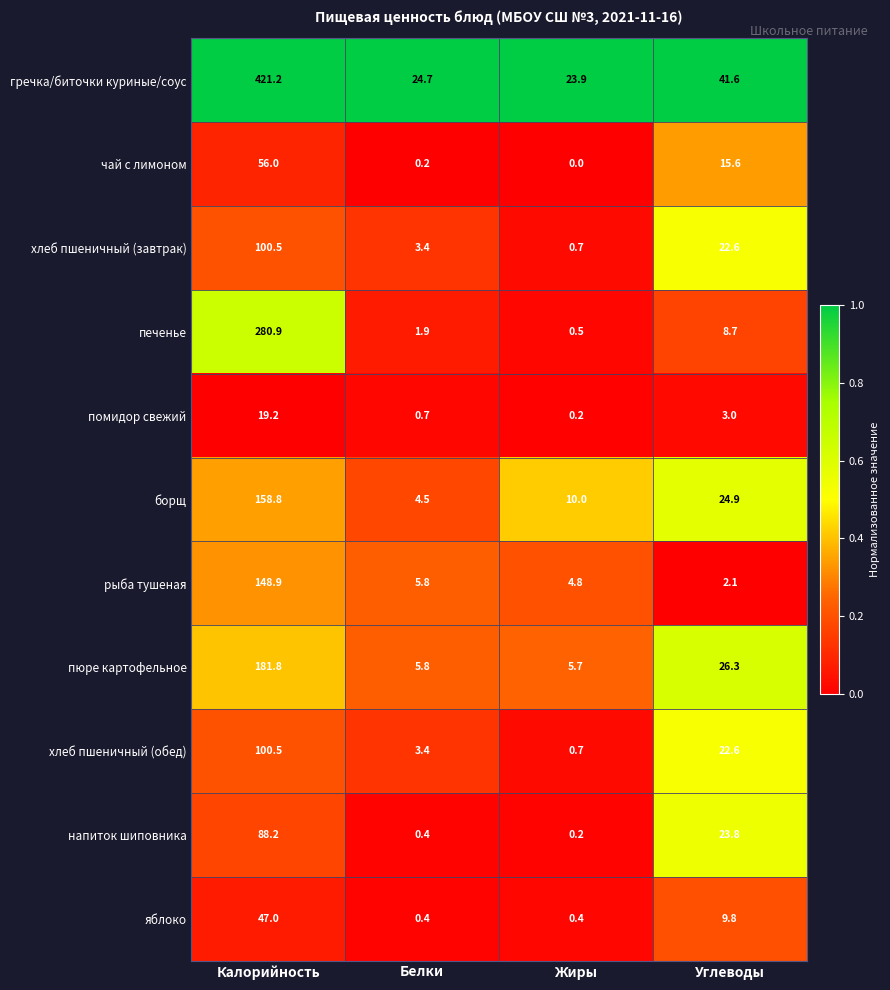

What is the lowest value of the печенье series?

0.5